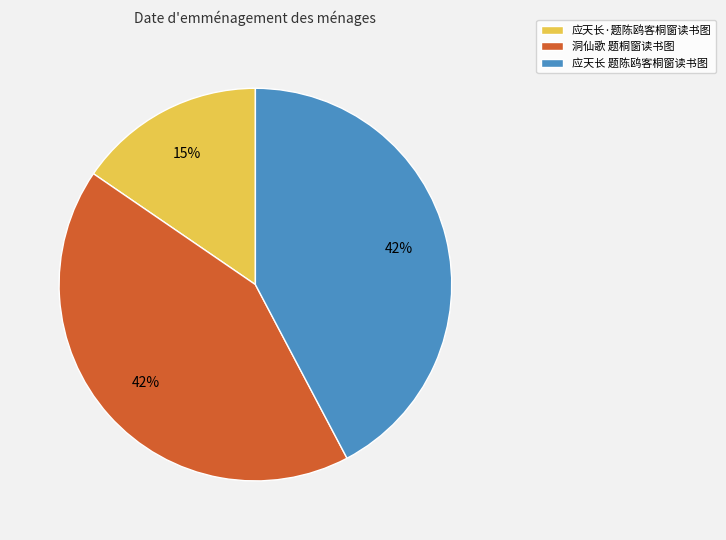

Which category has the smallest portion of the pie?

应天长·题陈鸥客桐窗读书图